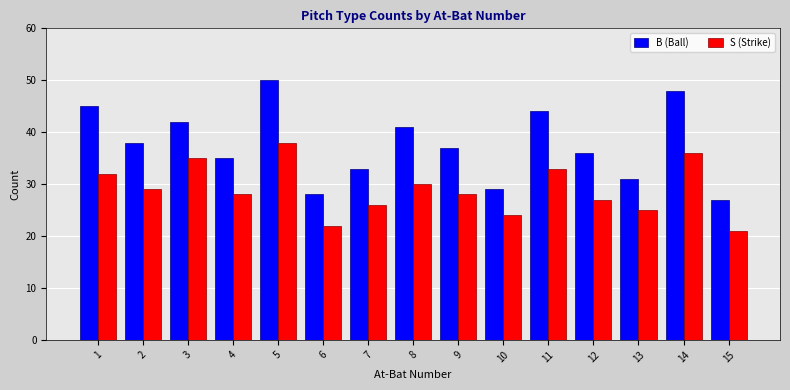

How many bars are there in each group?

2